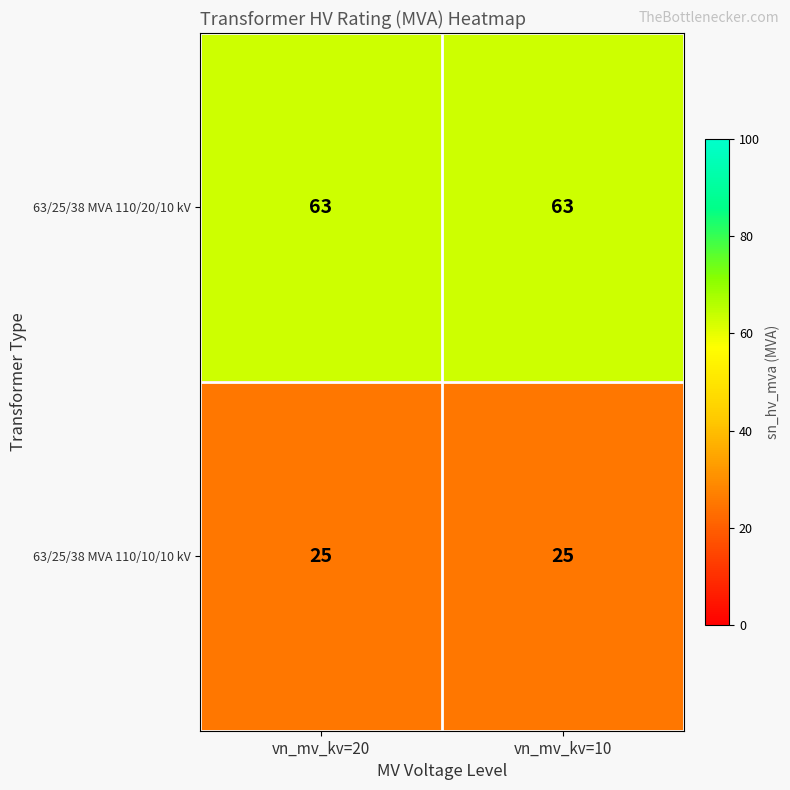

What is the average value of the 63/25/38 MVA 110/10/10 kV series?

25